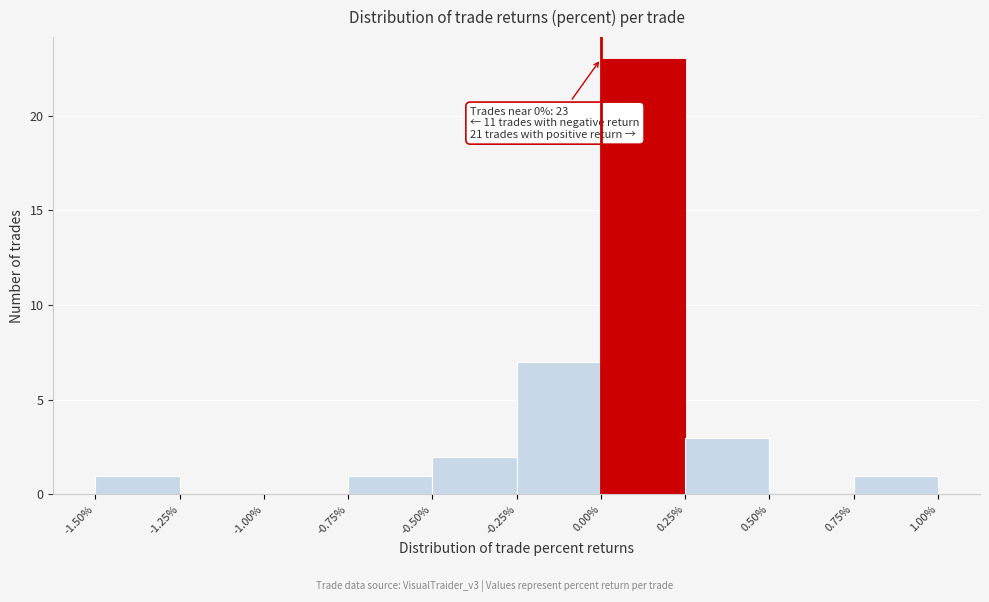

Which range on the x-axis has the tallest bar?

0.00% to 0.25%